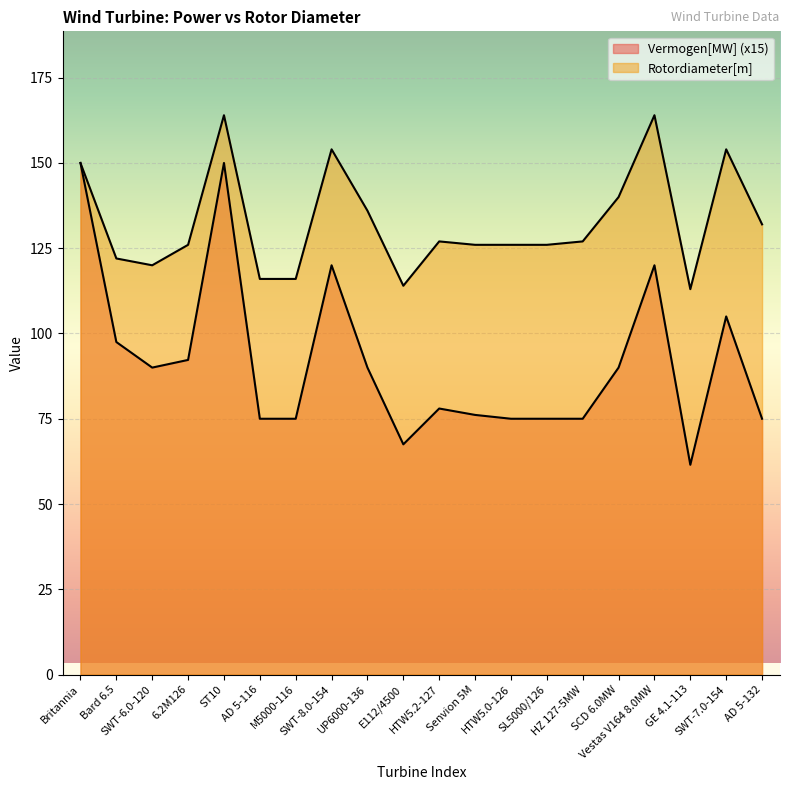

At which label does Rotordiameter[m] reach its minimum?

GE 4.1-113